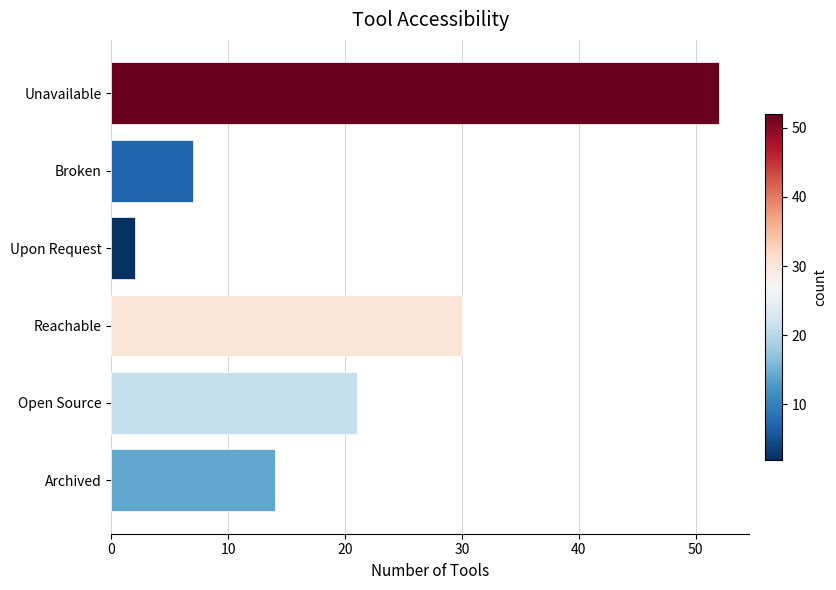

Reading bottom to top, extract all data points from this chart.

14	21	30	2	7	52